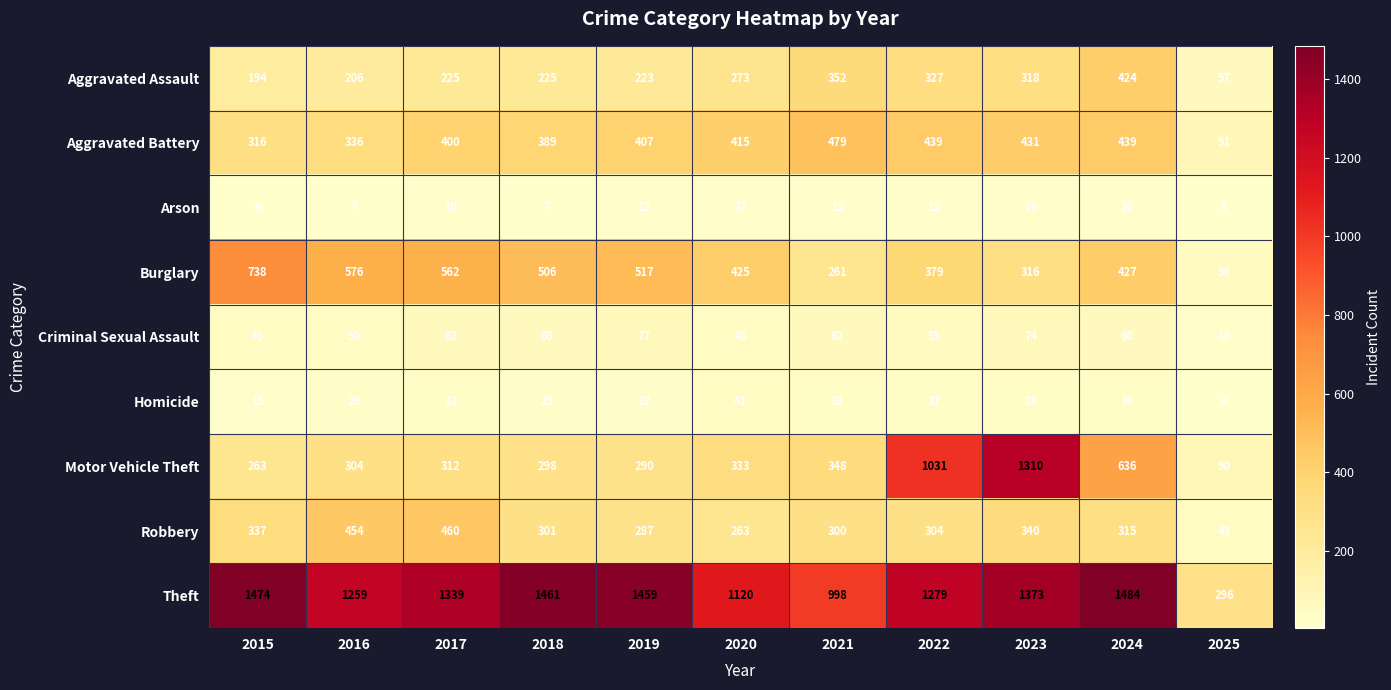

What is the difference between the Robbery values at 2025 and 2018?

258